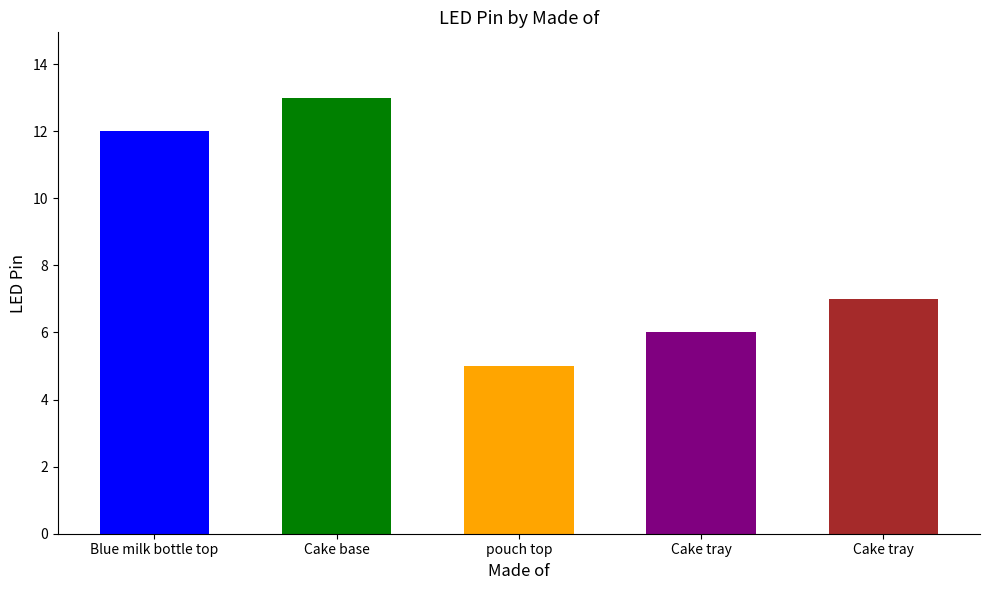

What is the maximum value shown in the chart?

13